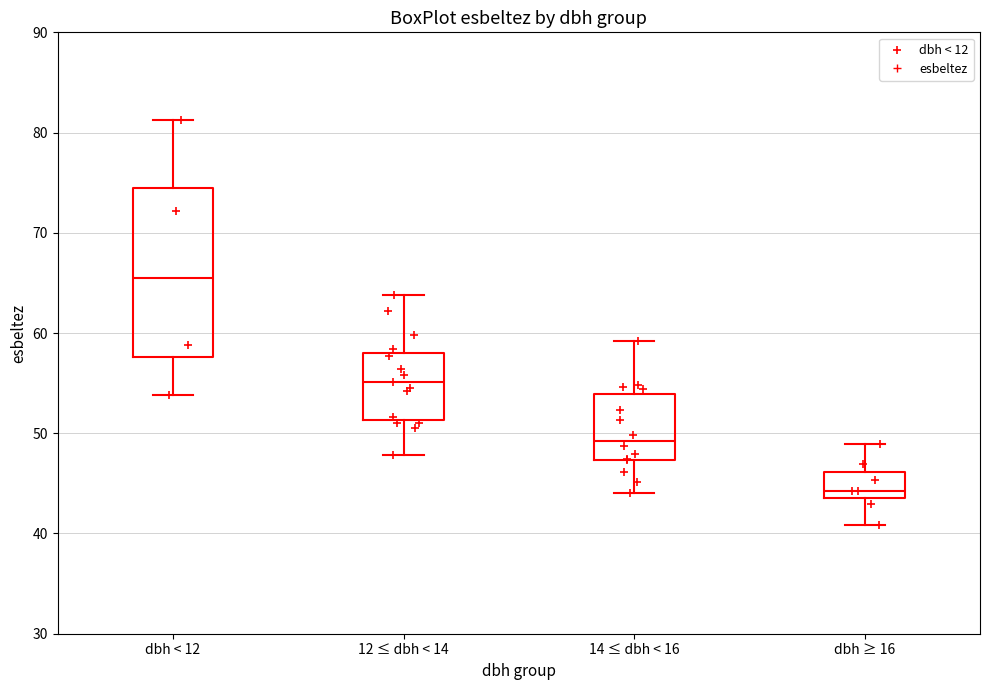

Where does the upper whisker of the box for 14 ≤ dbh < 16 end on the y-axis? The values are not printed on the chart, so give them approximately, as read against the axis.

59